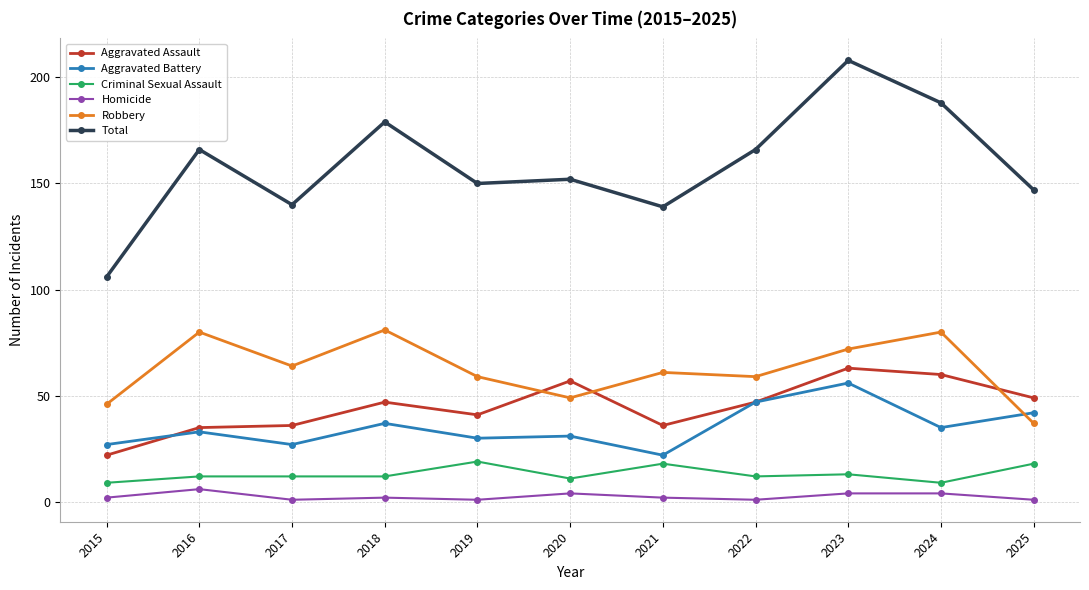

The Robbery series shows 28 at 2018. True or false?

False